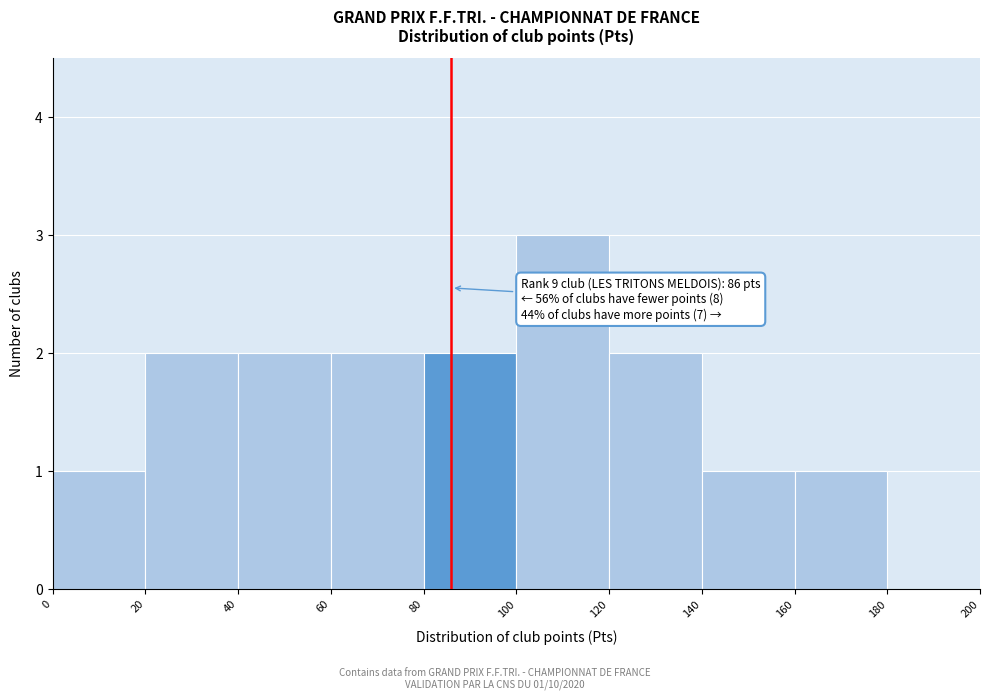

Which range on the x-axis has the tallest bar?

100 to 120